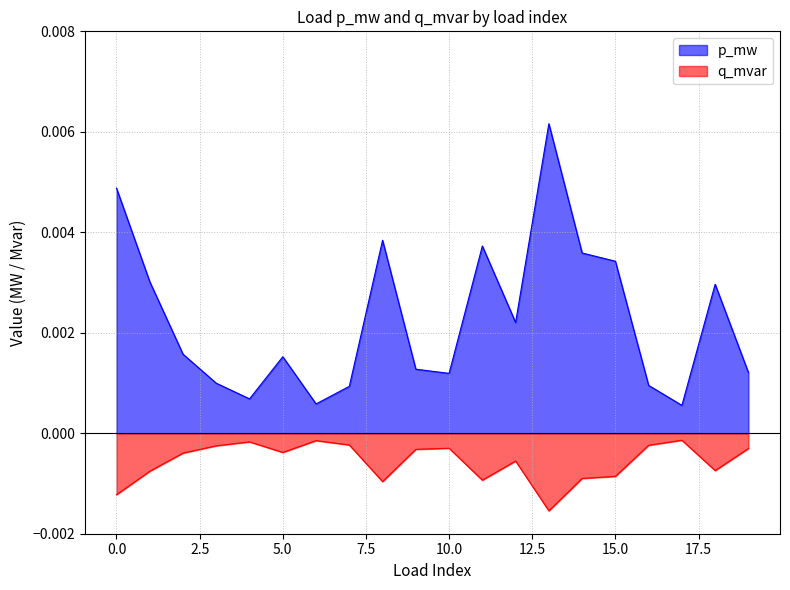

List the labels in order of q_mvar value, smallest first.

13, 0, 8, 11, 14, 15, 1, 18, 12, 2, 5, 9, 19, 10, 3, 16, 7, 4, 6, 17